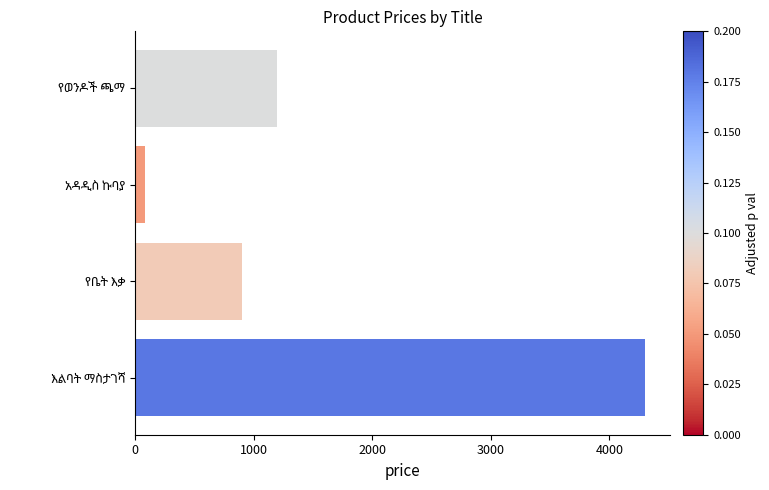

What is the difference between the maximum and minimum values?

4215